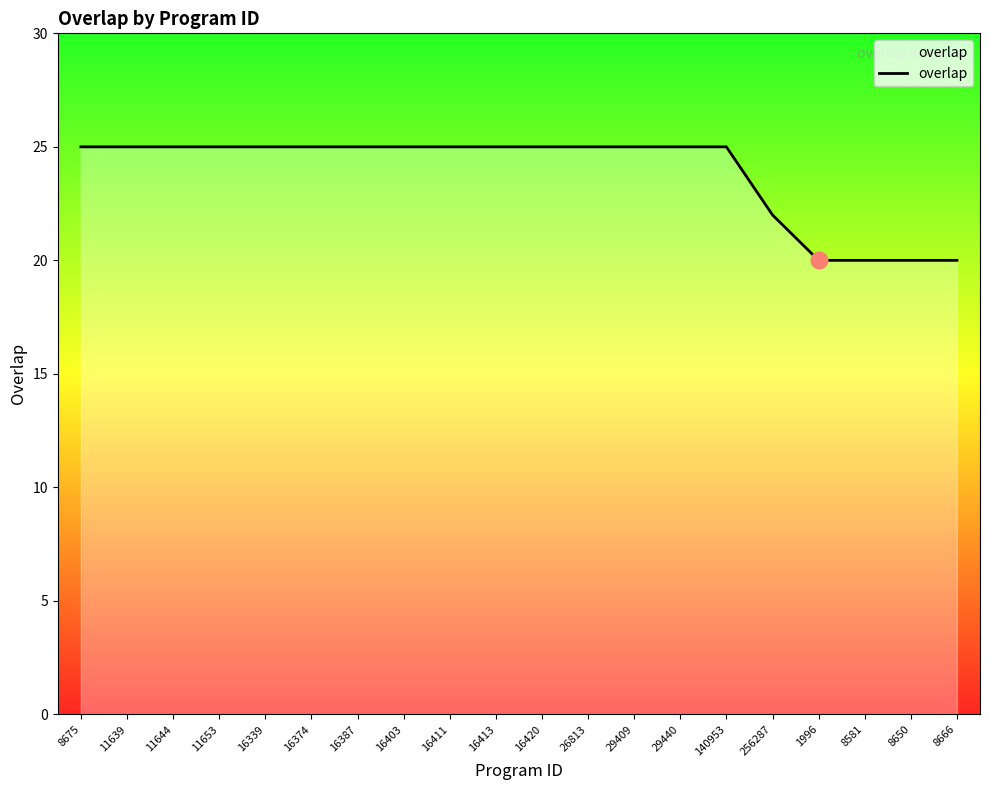

Reading right to left, extract all data points from this chart.

20	20	20	20	22	25	25	25	25	25	25	25	25	25	25	25	25	25	25	25